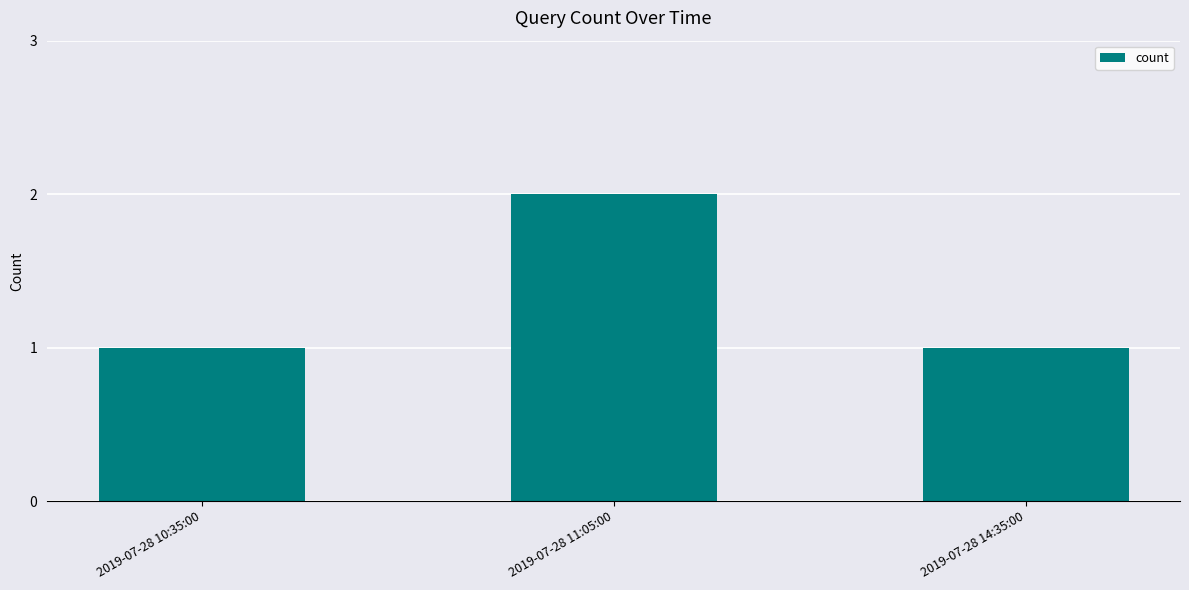

Reading right to left, extract all data points from this chart.

2019-07-28 14:35:00=1	2019-07-28 11:05:00=2	2019-07-28 10:35:00=1